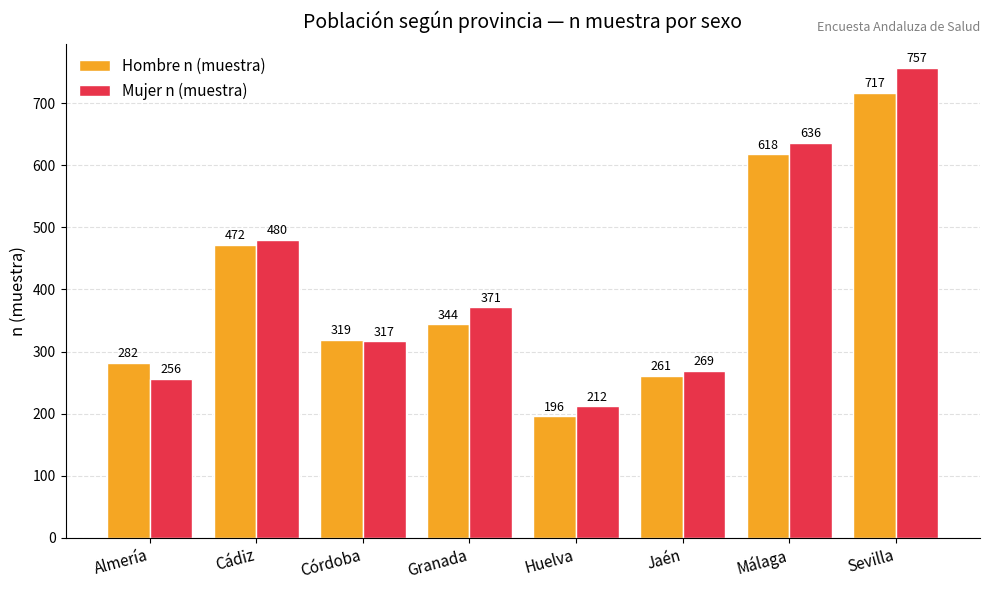

What position from the left is Almería?

1